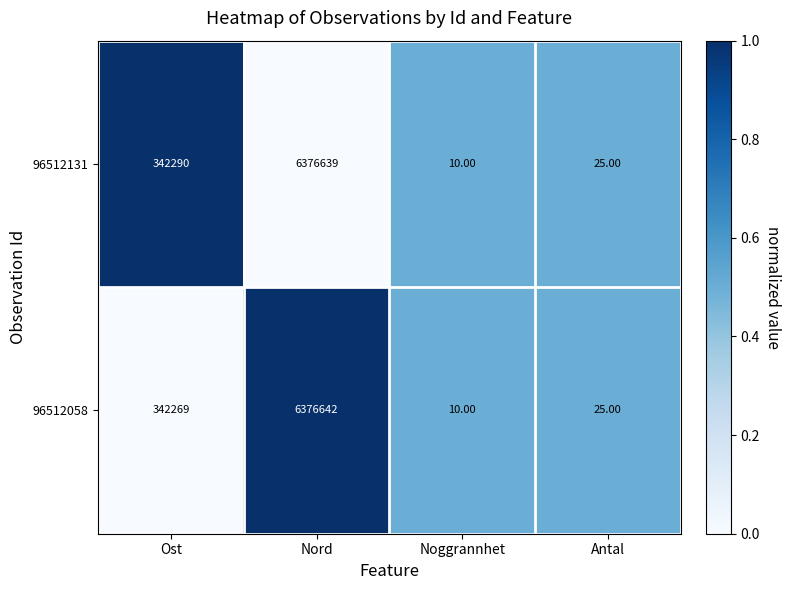

At which label is 96512131 closest to 3188324?

Ost